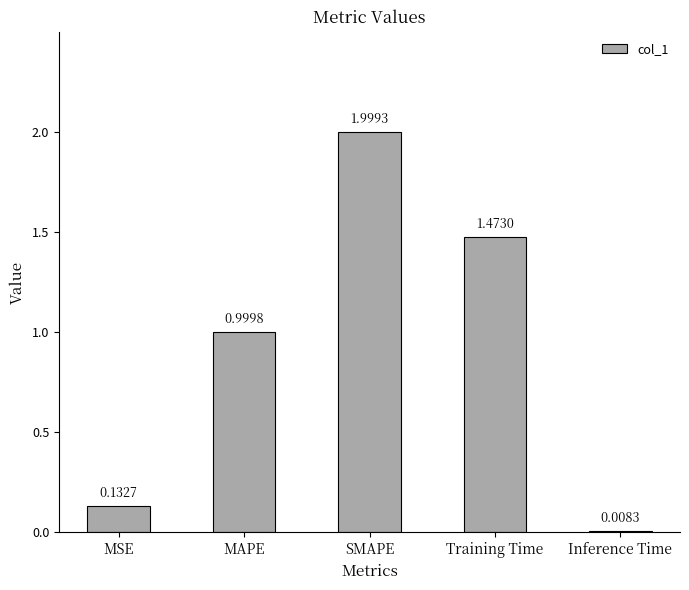

True or false: the data shows 0.4 at MAPE.

False